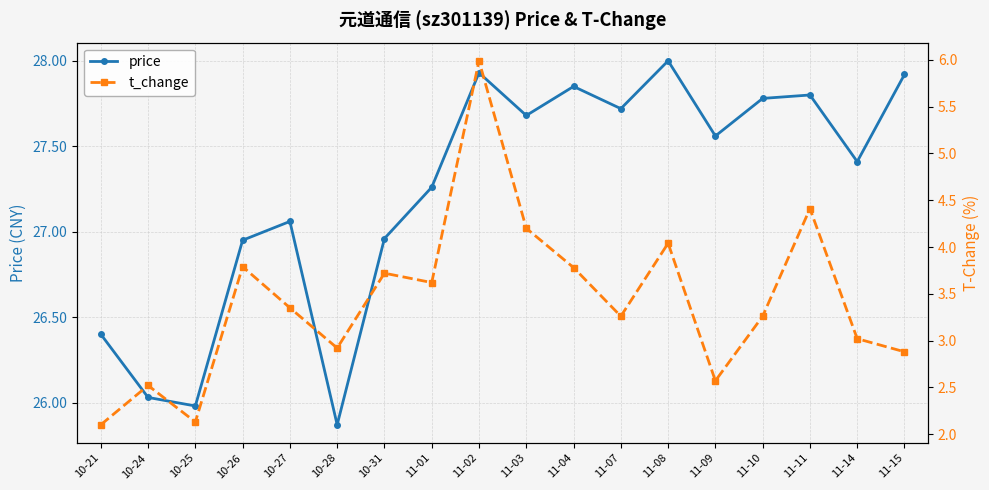

At which category does t_change reach its first local peak?

10-24